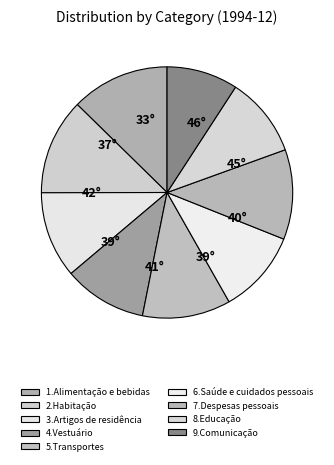

Is there any slice that represents more than half of the pie?

No